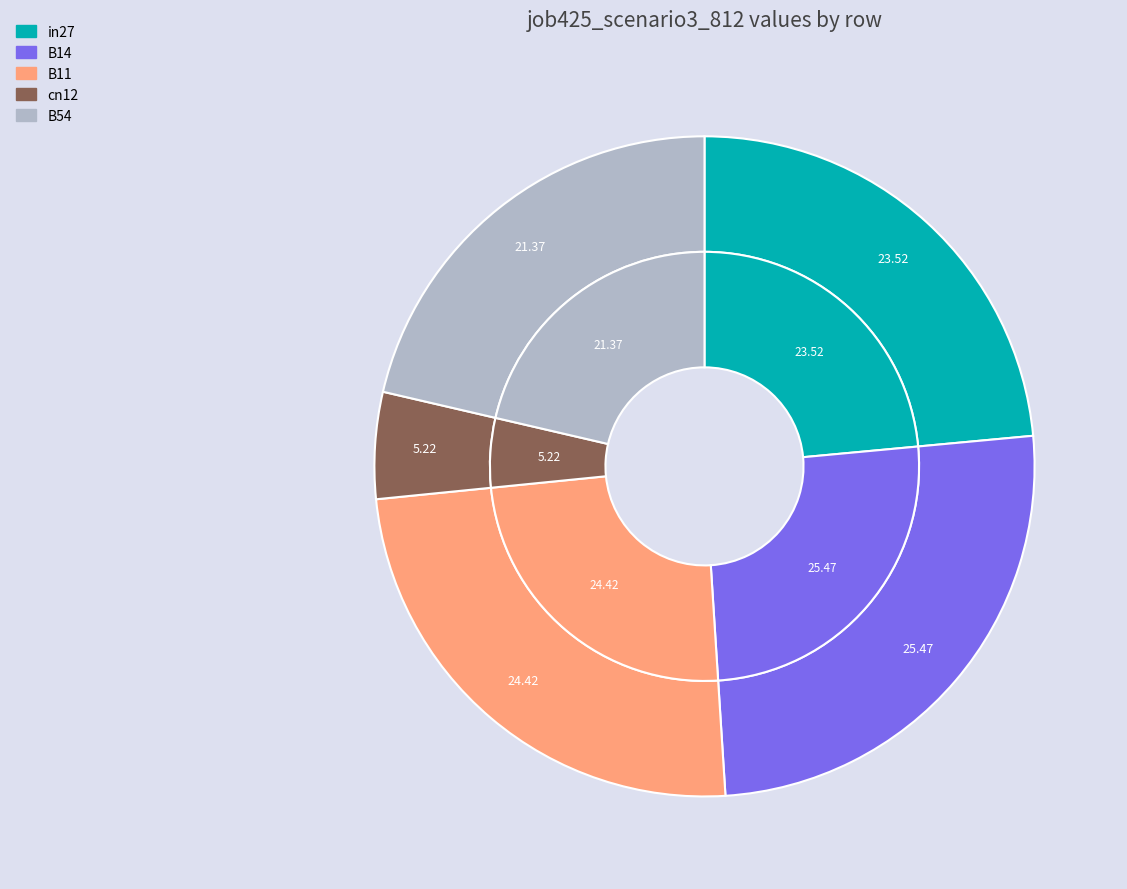

To the nearest percent, what is the difference between the B14 and B11 slice percentages?

1%